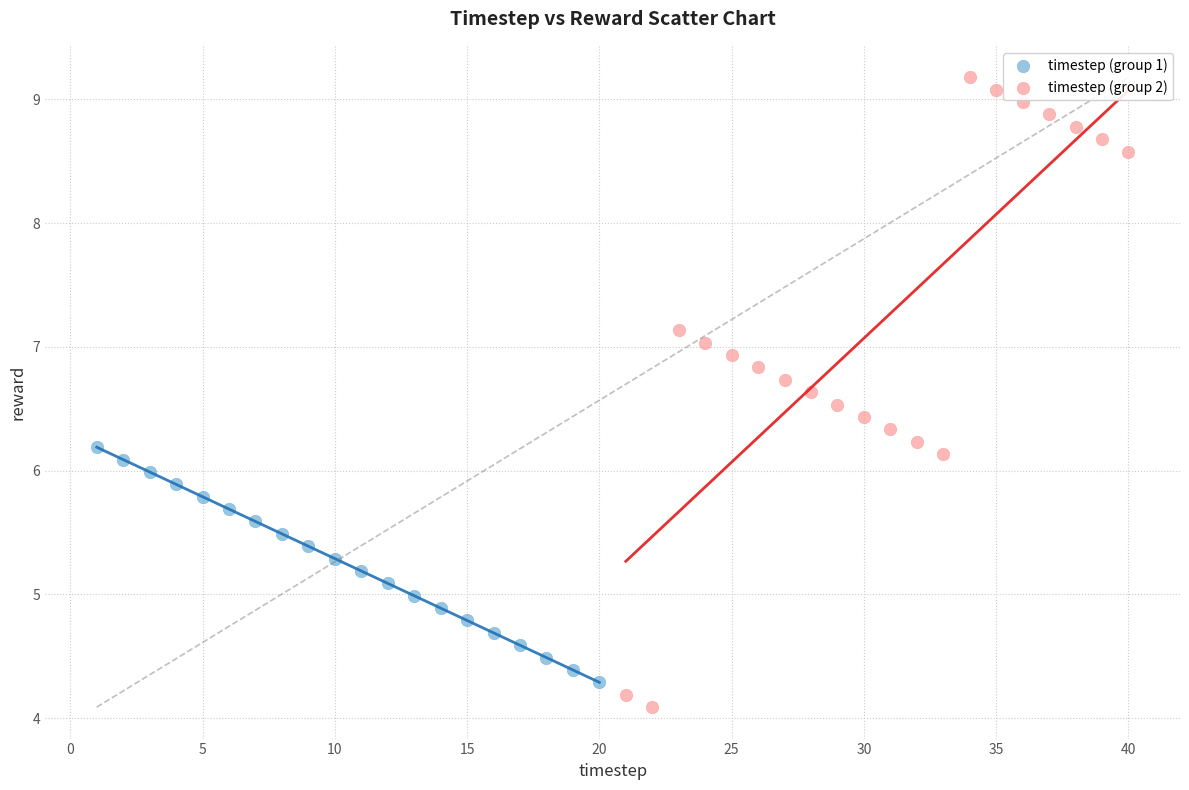

Which series contains the highest Y value?

timestep (group 2)